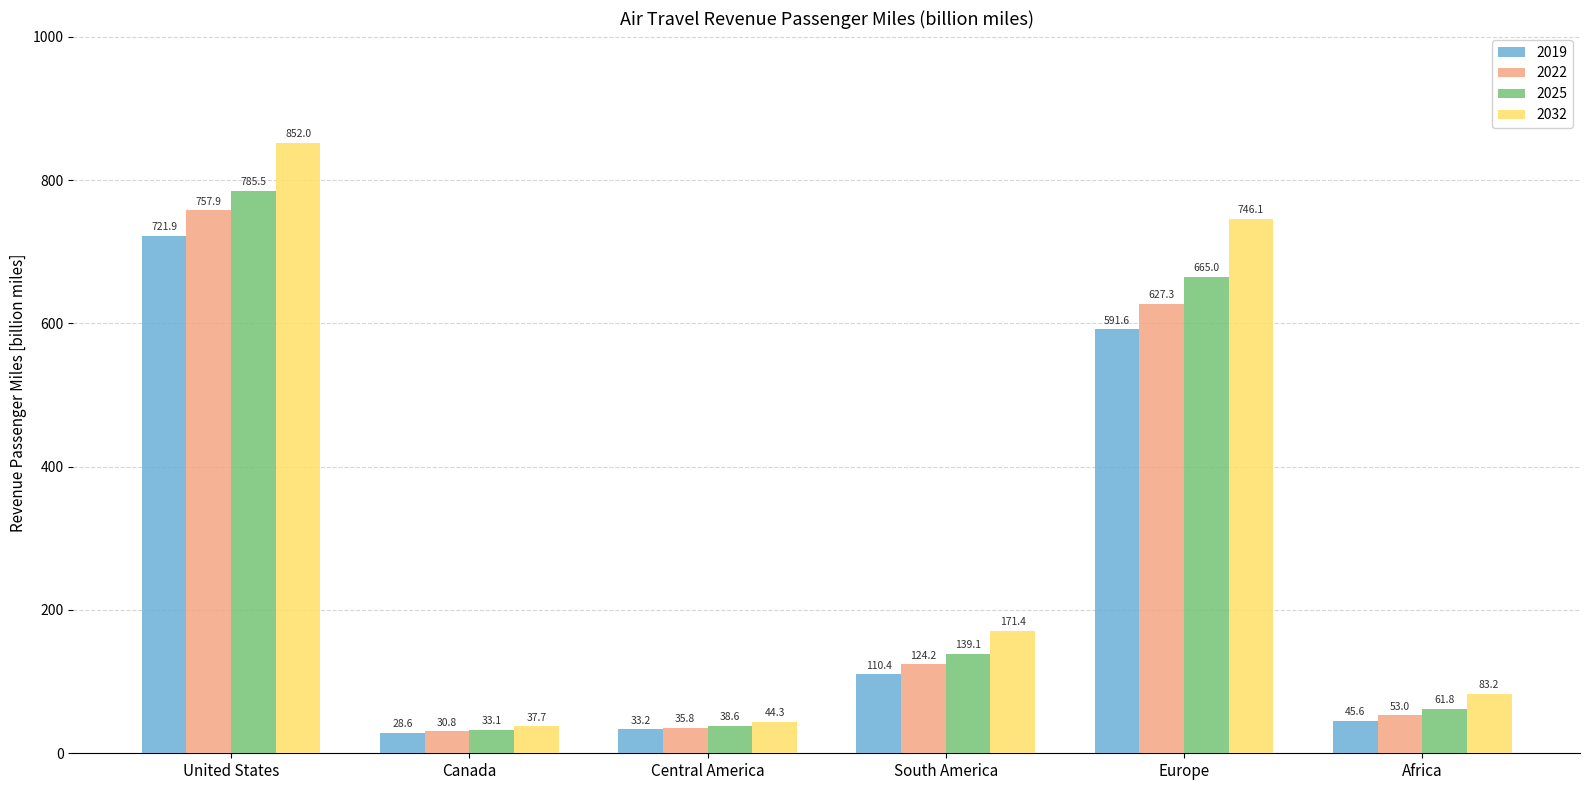

What is the maximum value for 2022?

757.9